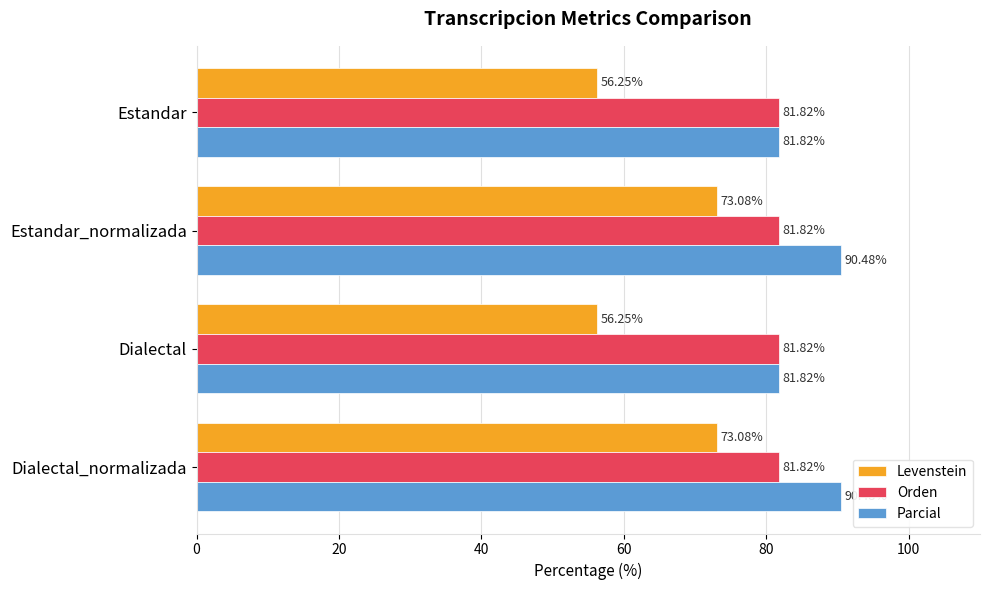

How many series are shown in this chart?

3